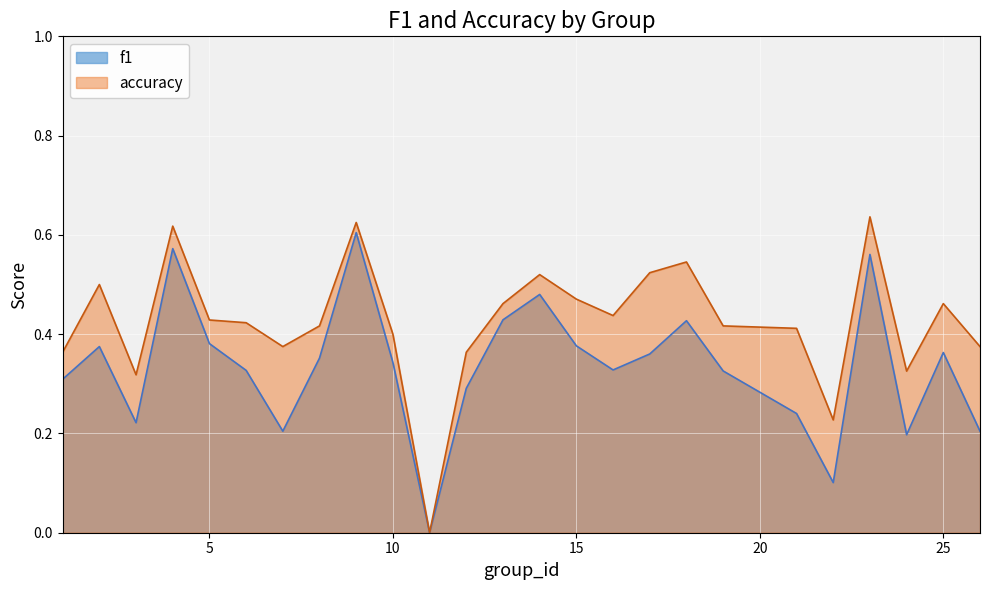

In accuracy, how many points are higher than both neighbors (excluding endpoints)?

7